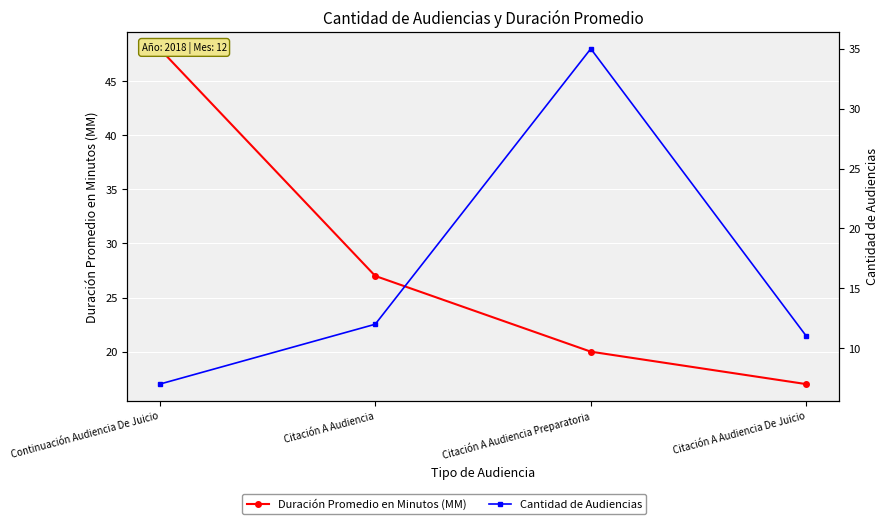

Which series ends up on top after the final intersection of Cantidad de Audiencias and Duración Promedio en Minutos (MM)?

Duración Promedio en Minutos (MM)